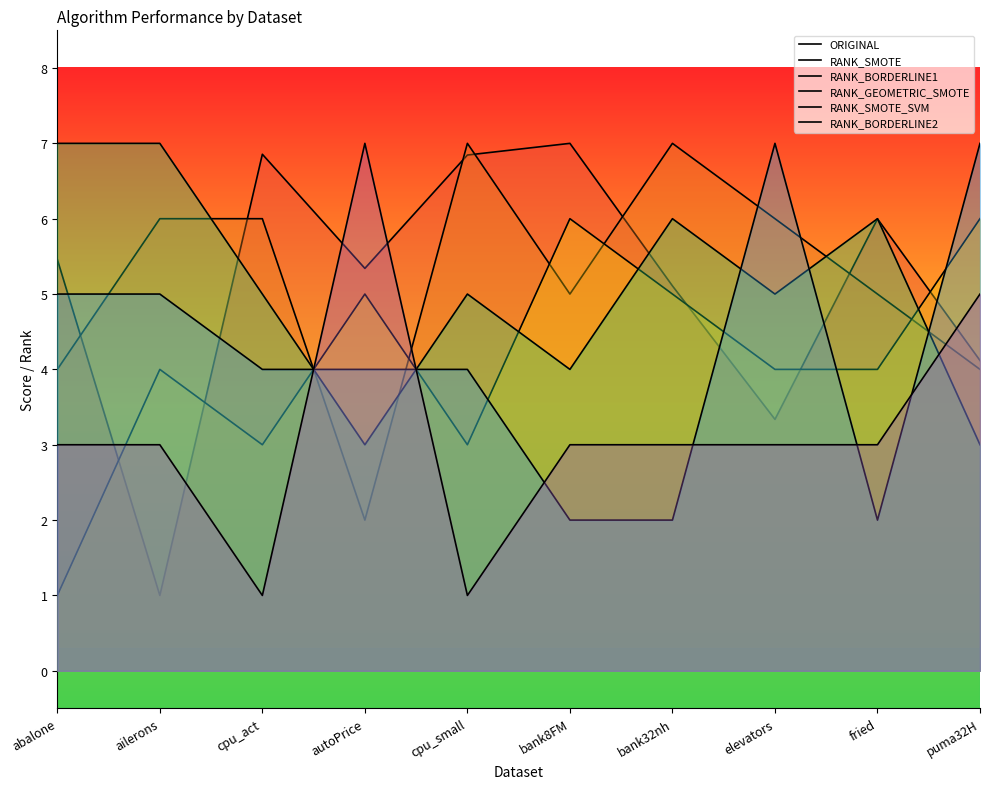

Where does the RANK_SMOTE_SVM series first go above 4?

abalone